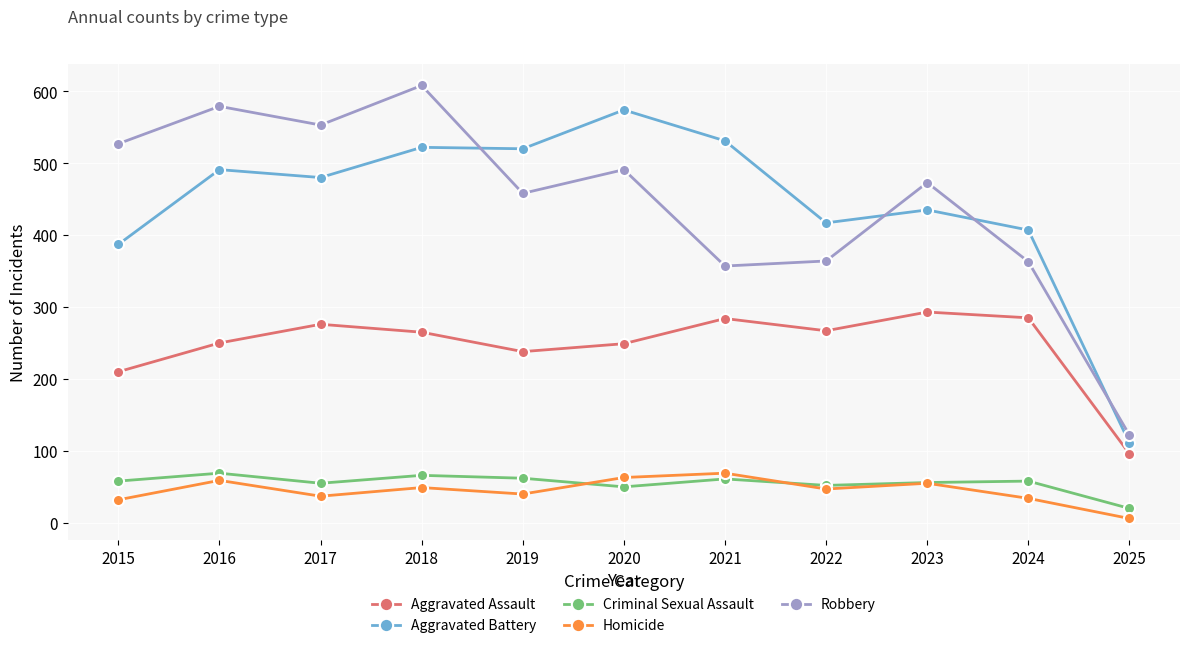

At which label does Criminal Sexual Assault reach its minimum?

2025